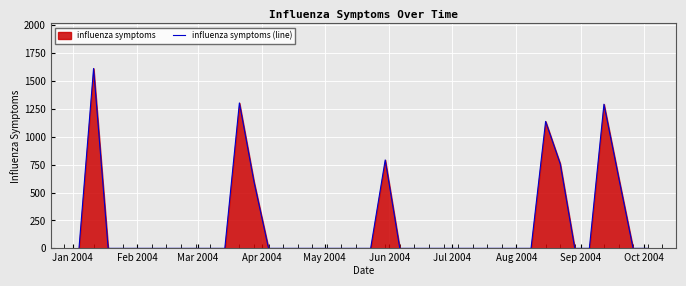

How many positive values are there?

8